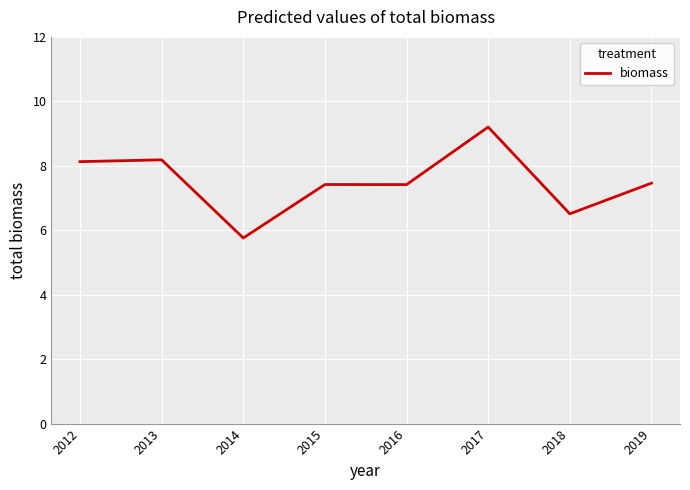

How many lines are shown in the chart?

1